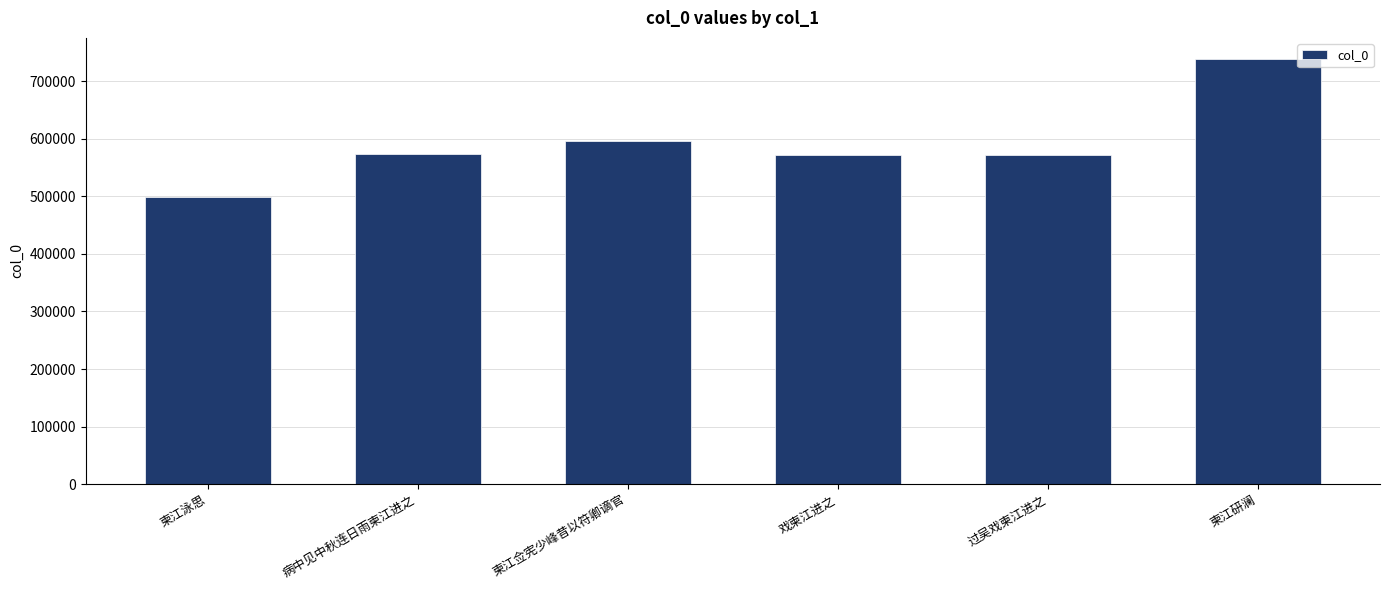

What is the label of the 5th bar from the right?

病中见中秋连日雨柬江进之